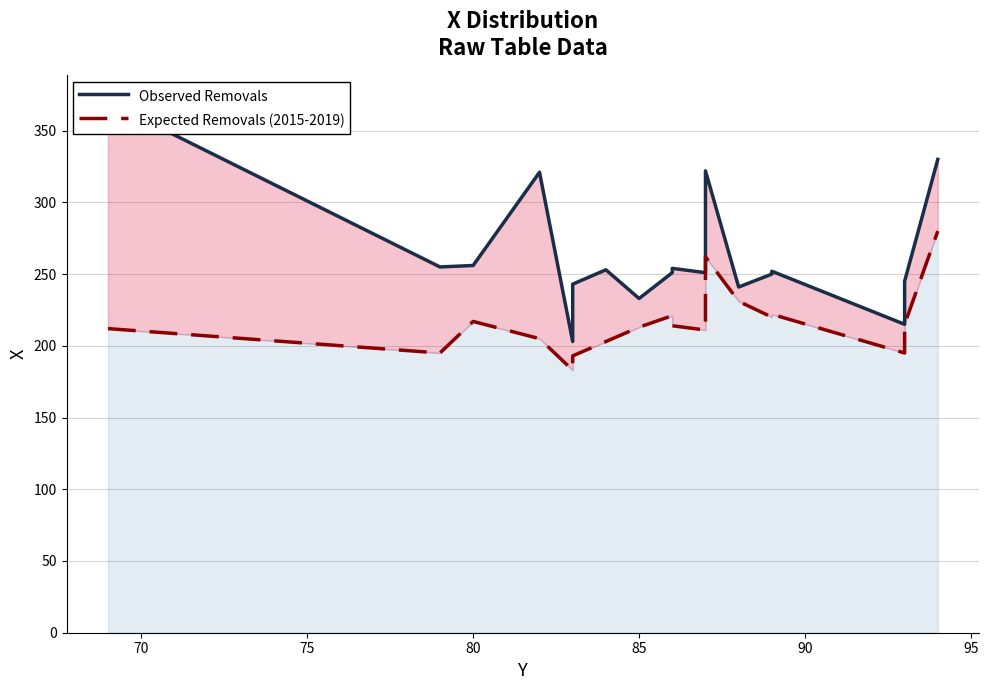

Reading left to right, list all the values displayed in this chart.

Observed Removals: 370	255	256	321	203	243	253	233	251	254	251	322	241	250	251	252	215	237	245	330
Expected Removals (2015-2019): 212	195	217	205	183	193	203	213	221	214	211	262	231	220	221	222	195	207	215	280